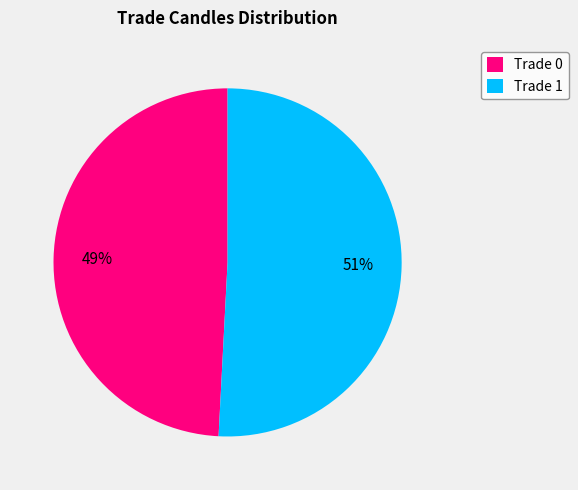

Is the sum of Trade 1 and Trade 0 greater than half?

Yes